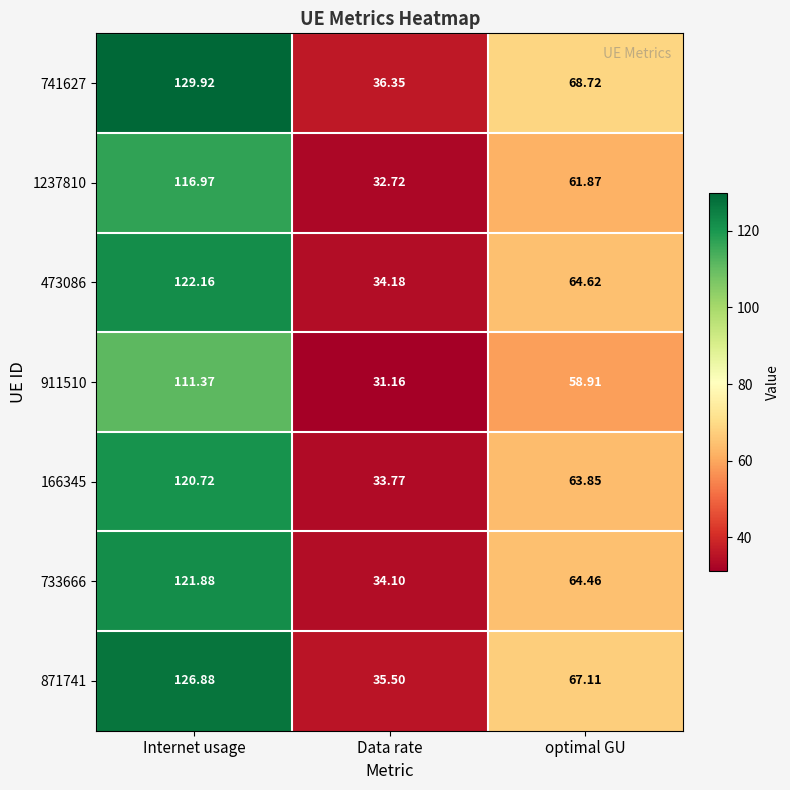

What is the greatest value displayed?

129.9